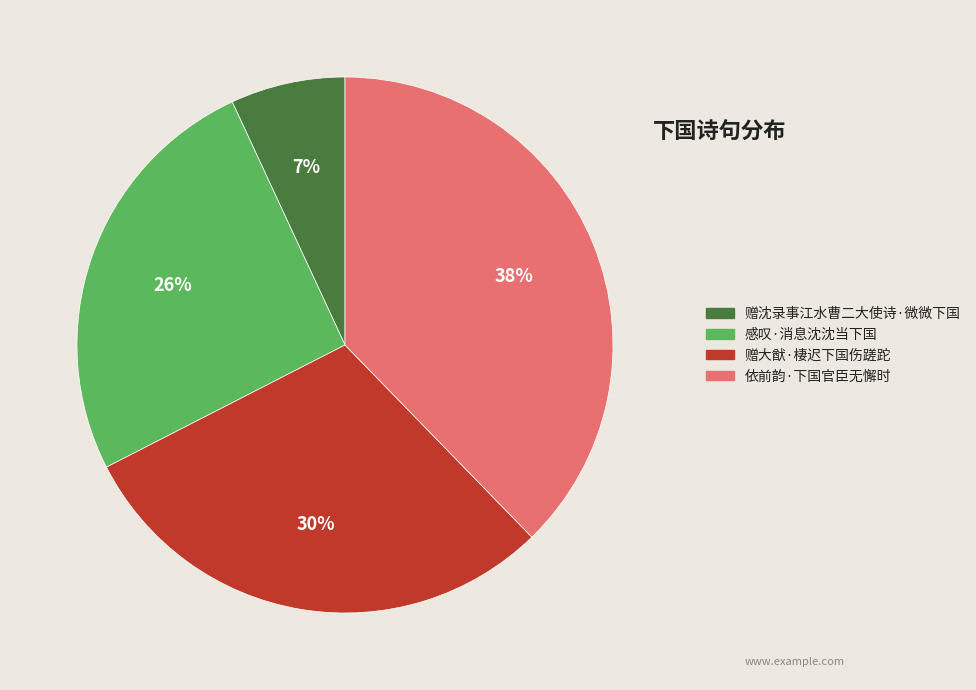

Which slice is the smallest?

赠沈录事江水曹二大使诗·微微下国